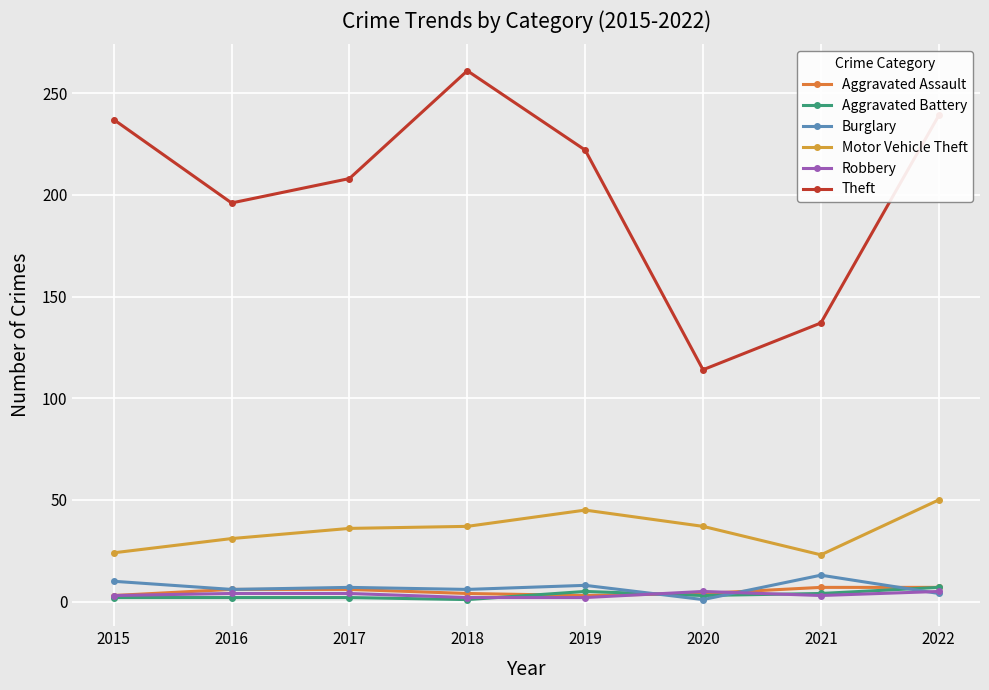

True or false: Motor Vehicle Theft and Burglary cross at least once.

False